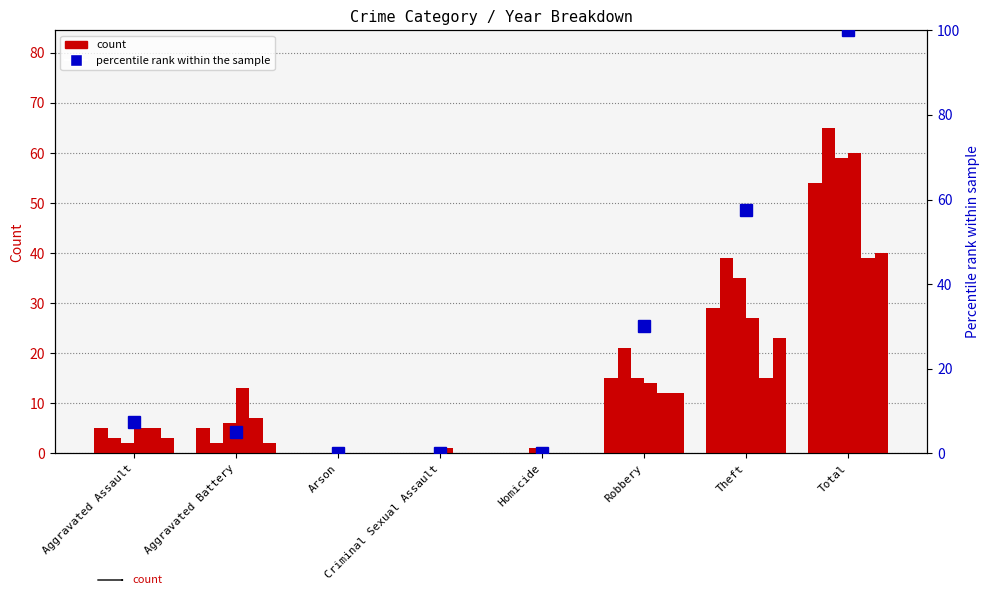

List the labels in order of value, smallest first.

Arson, Criminal Sexual Assault, Homicide, Aggravated Battery, Aggravated Assault, Robbery, Theft, Total